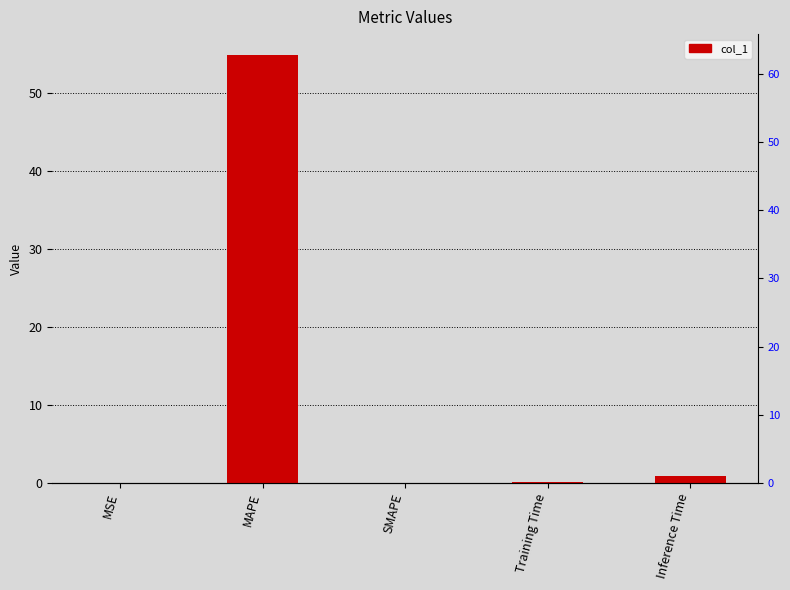

Which category has the highest value across all series?

MAPE